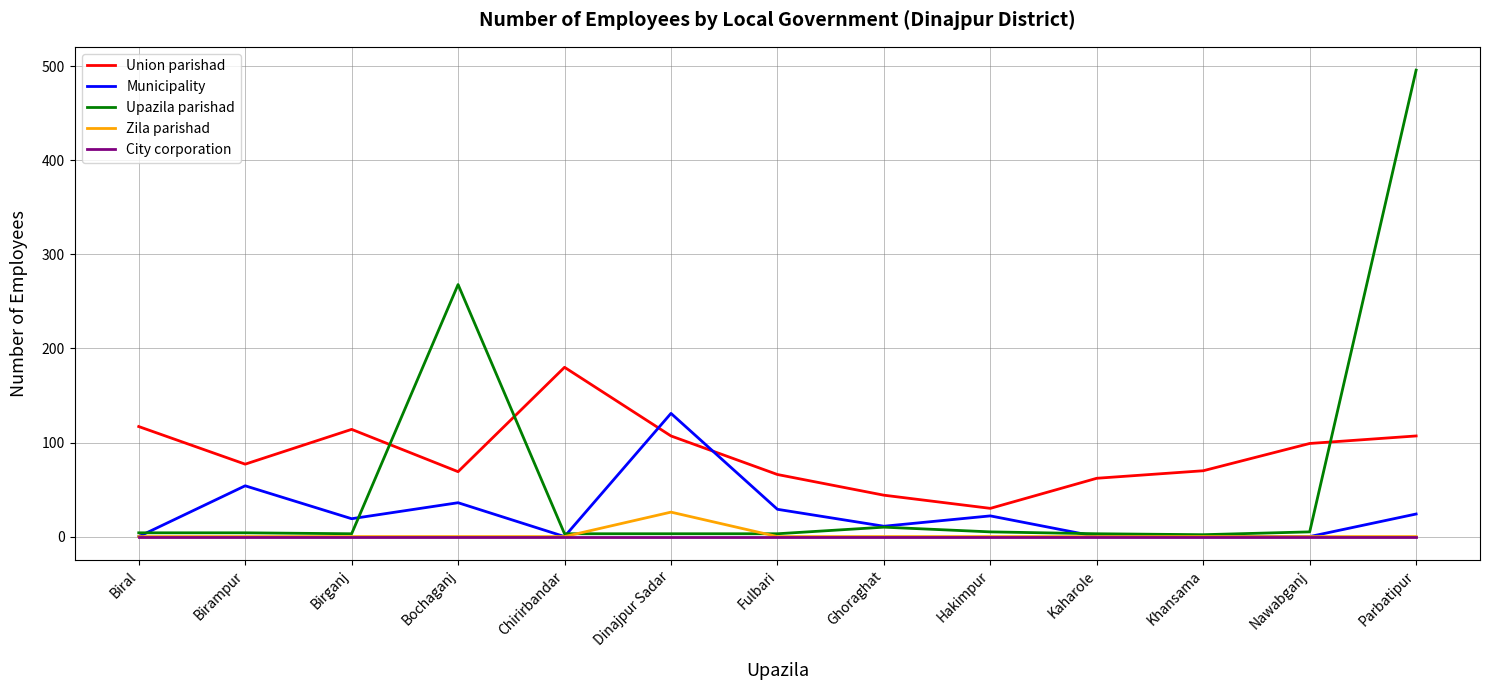

How many categories are shown in the chart?

13